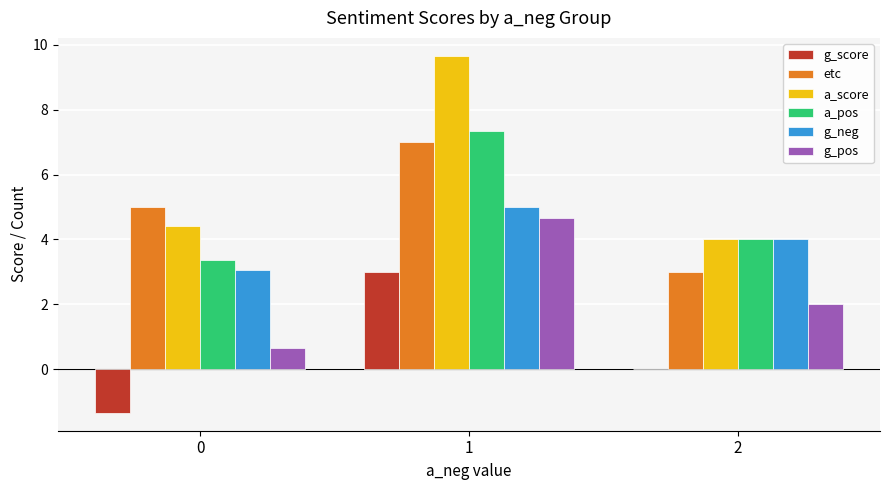

What is the sum of the a_pos values at 1 and 2?

11.3